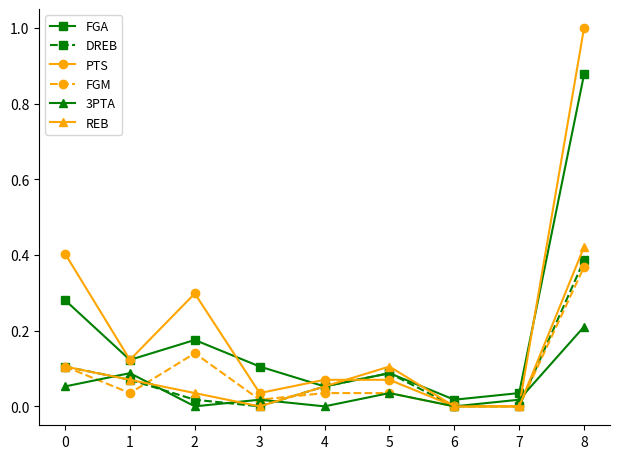

Which series changed the most between 5 and 7?

REB